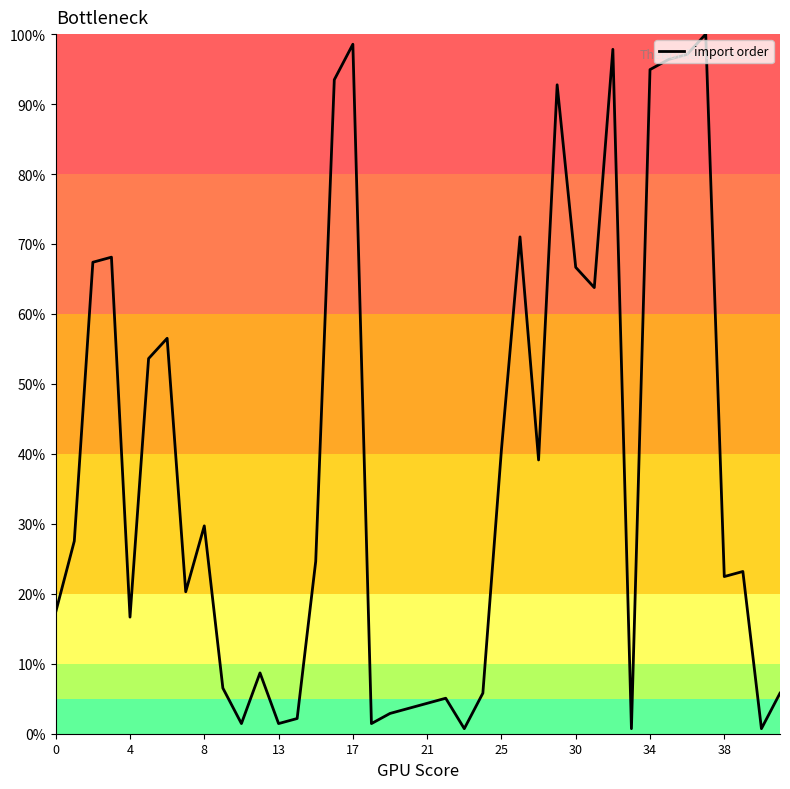

What is the difference between the maximum and minimum values?

99.3